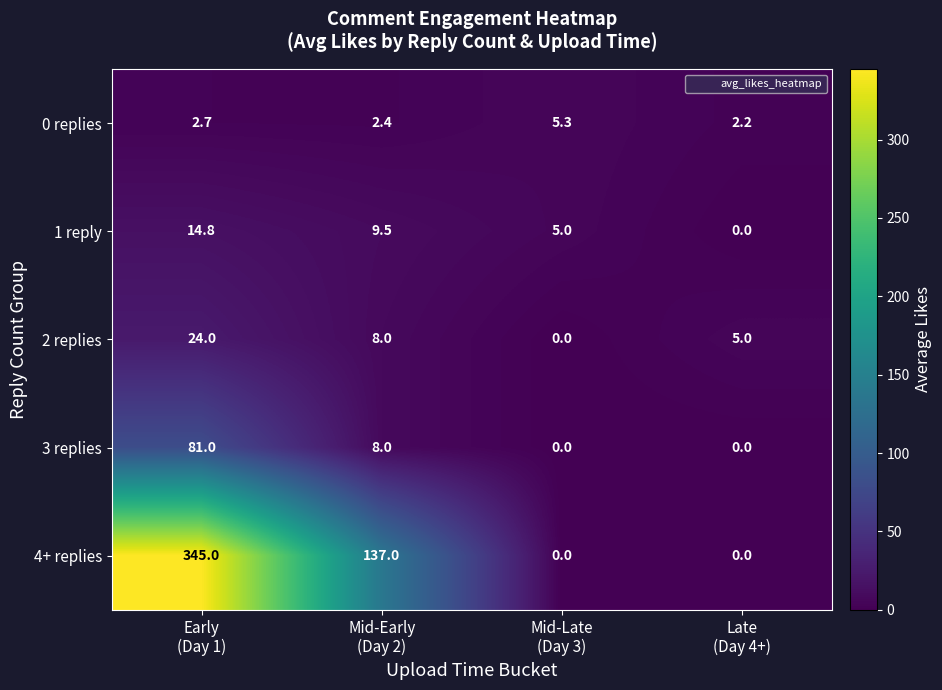

What is the difference between the second highest and minimum values in the 1 reply series?

9.5